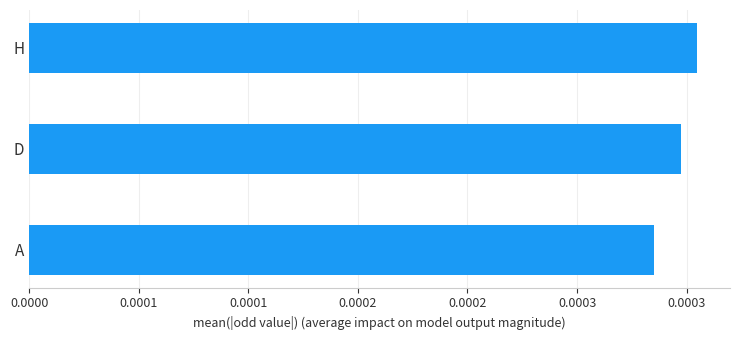

Are the bars horizontal?

Yes